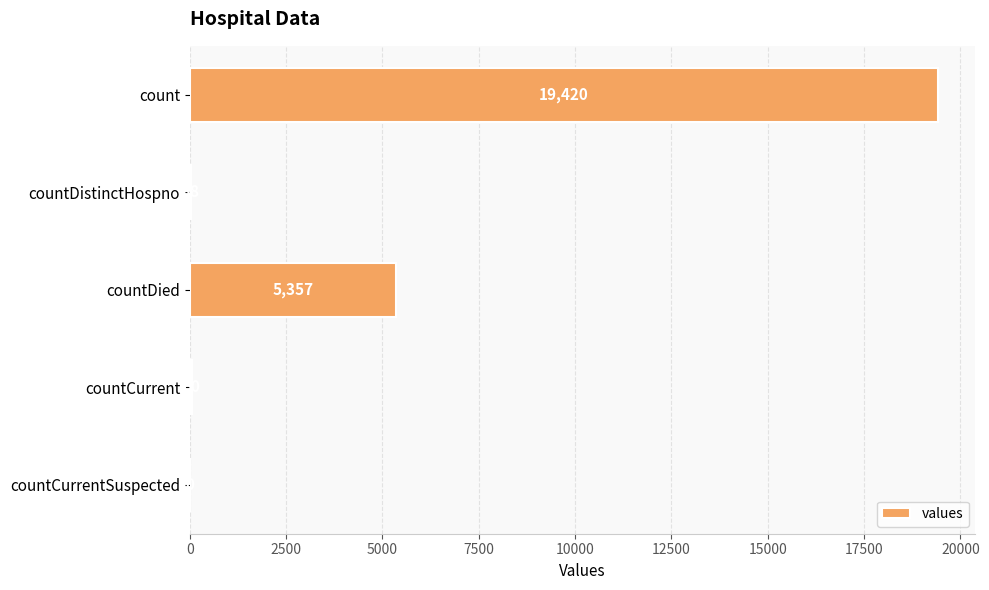

Reading bottom to top, what are all the values shown in this chart?

countCurrentSuspected=0	countCurrent=60	countDied=5357	countDistinctHospno=38	count=19420